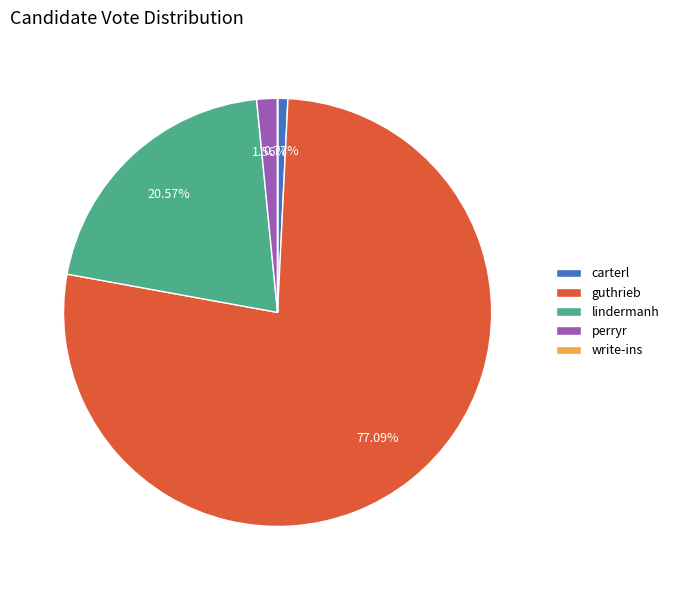

What percentage is the guthrieb slice, to the nearest percent?

77%